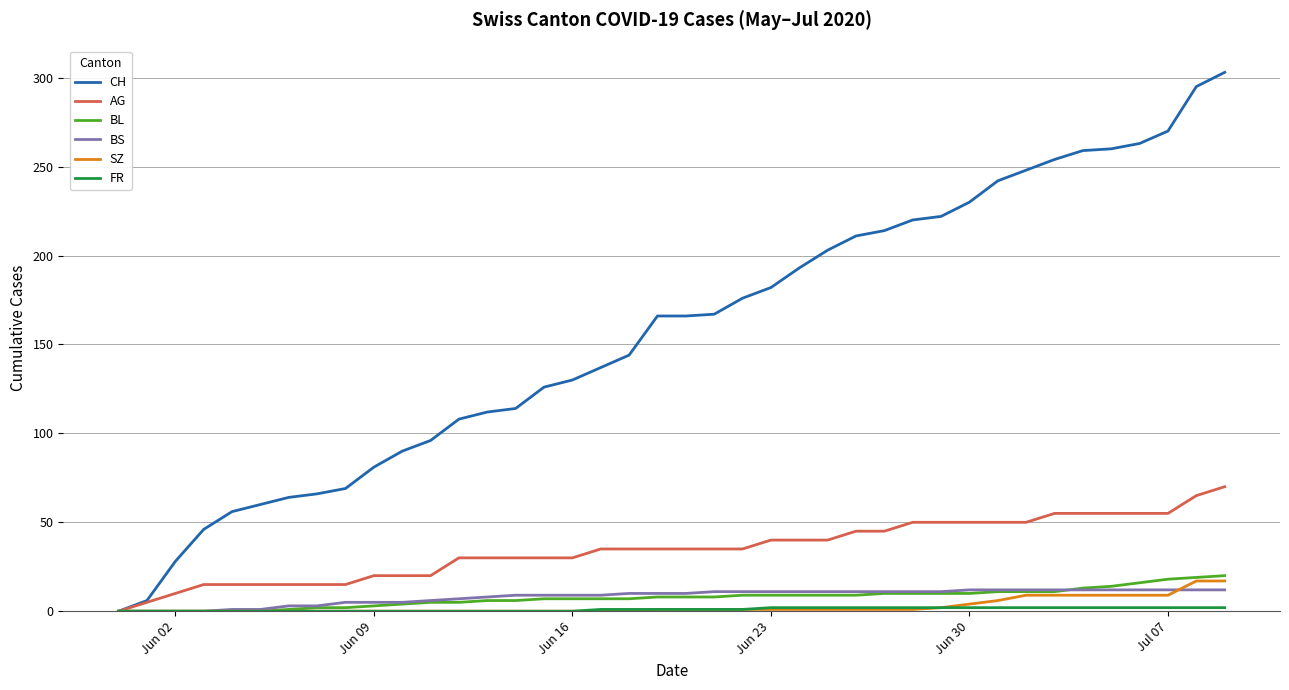

Which series has the largest total across all categories?

CH